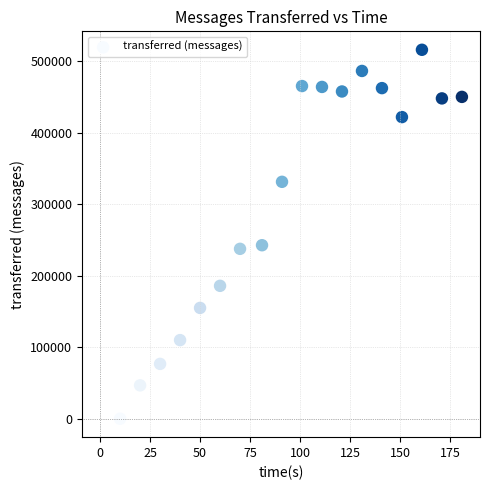

What is the range of X values (max minus min)?

171